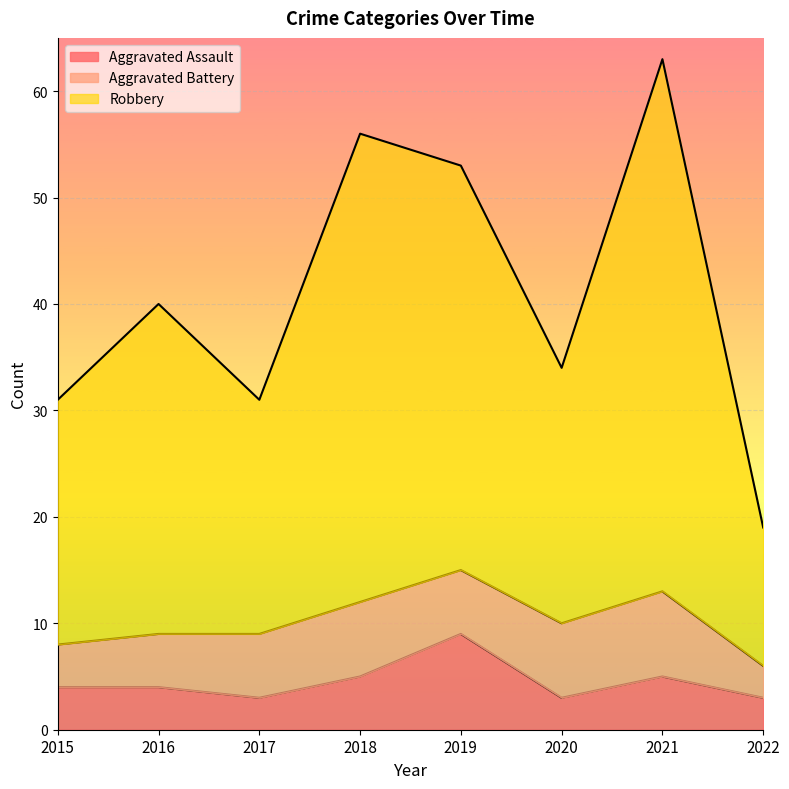

Which category has the highest value across all series?

2021